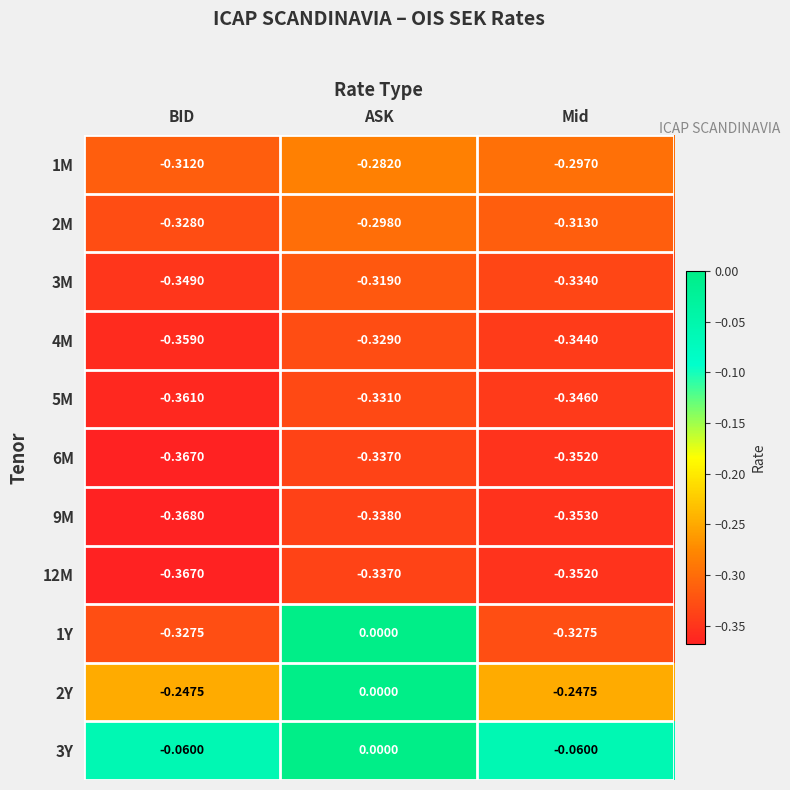

At which label is 1Y closest to 0?

ASK